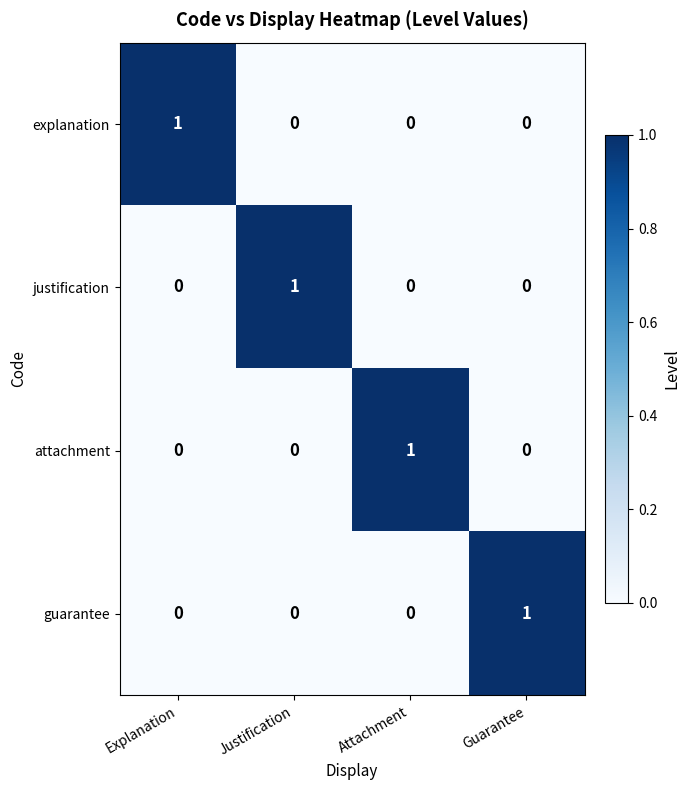

Count the justification values in the range 0 to 1.

4